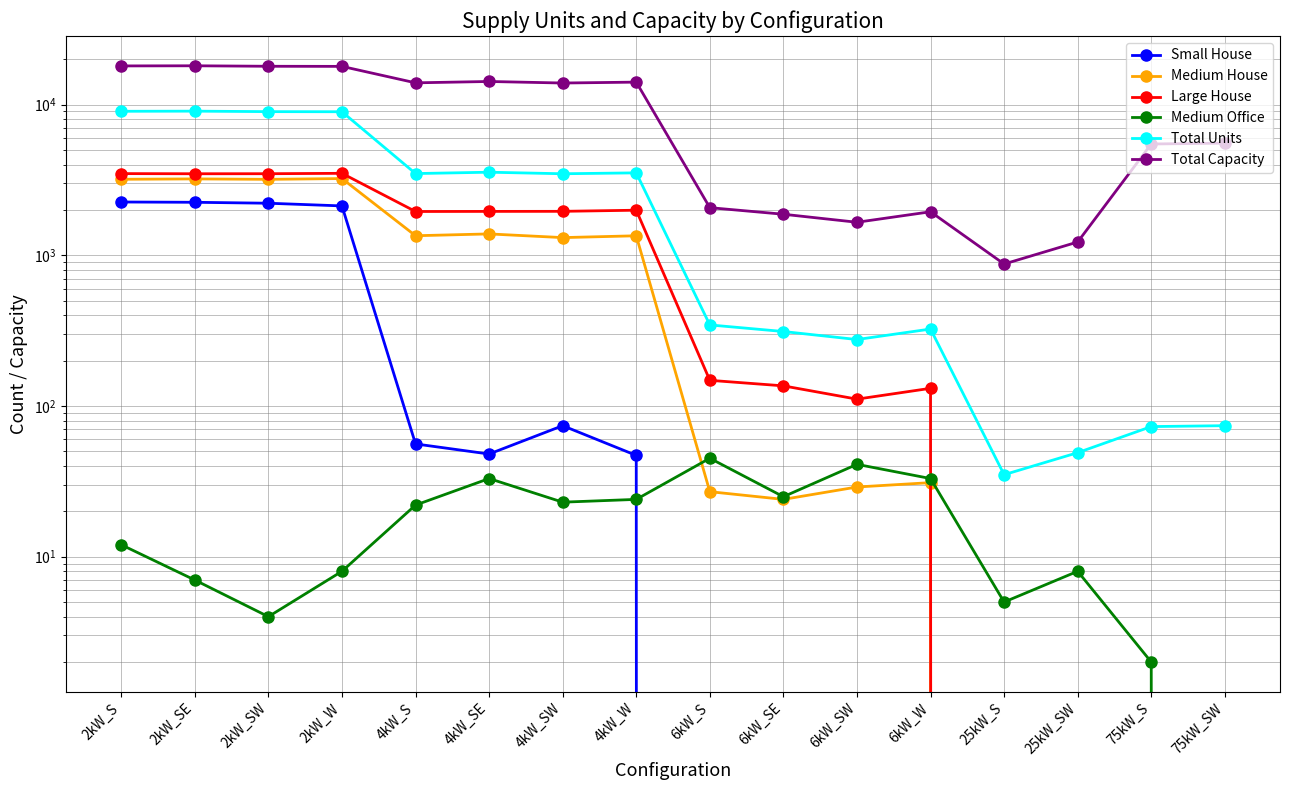

How many lines are shown in the chart?

6